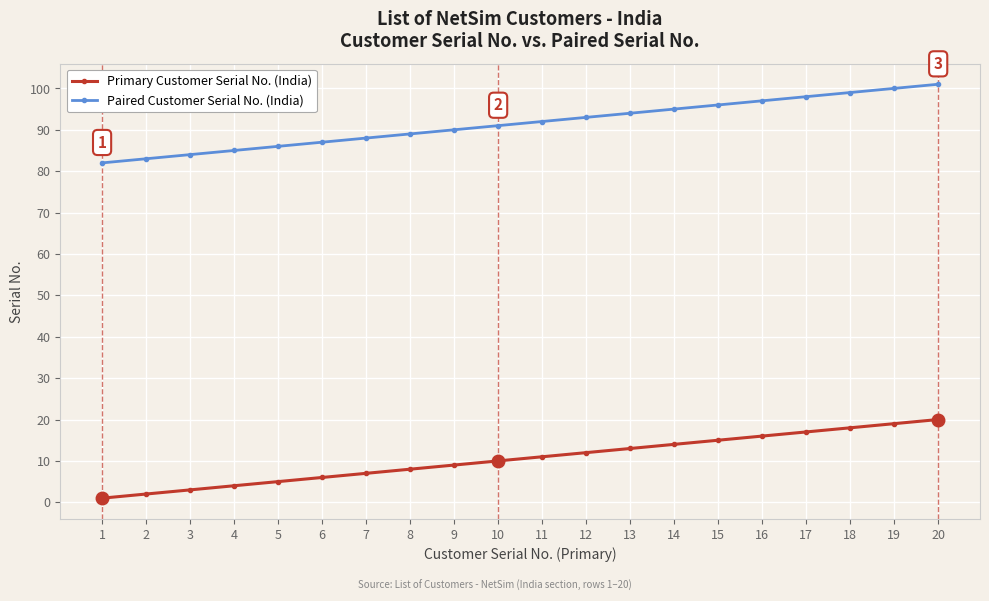

True or false: Primary Customer Serial No. (India) has a value of 1 at 1.

True